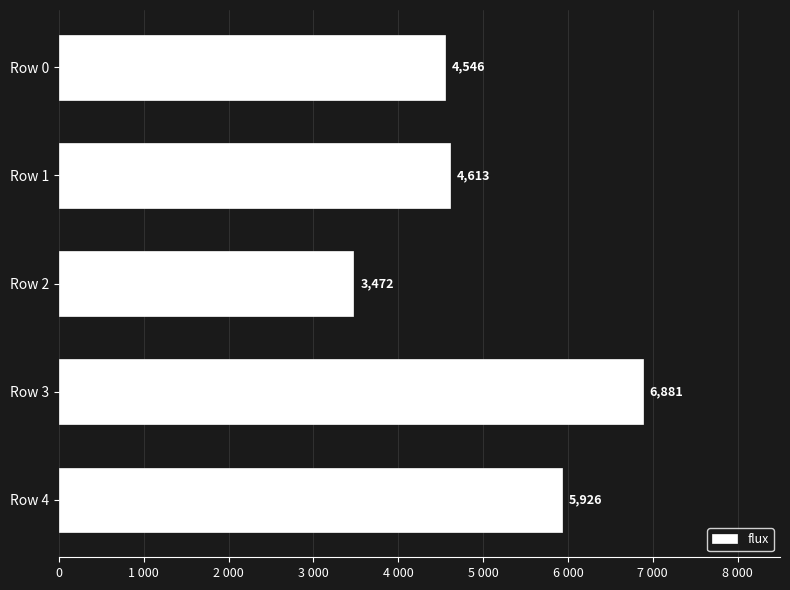

What is the difference between the maximum and minimum values?

3409.0